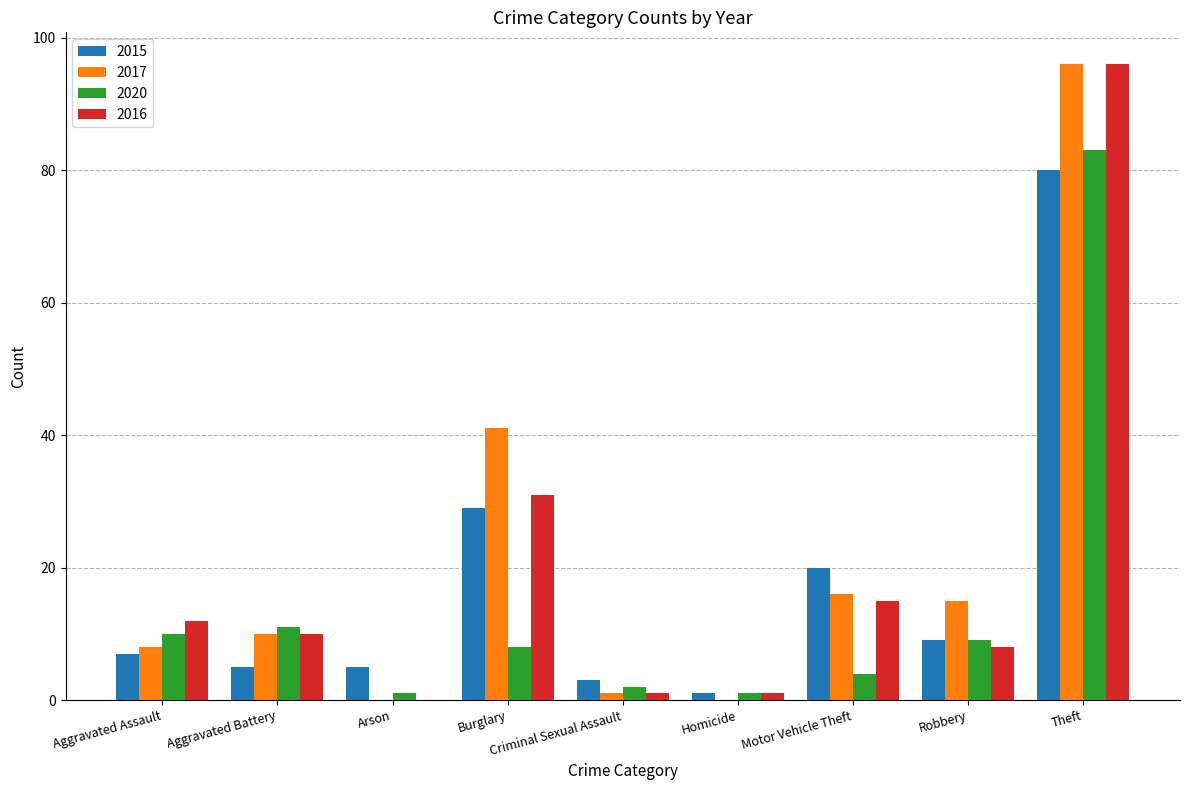

Is it true that 2017 equals 31 at Arson?

False